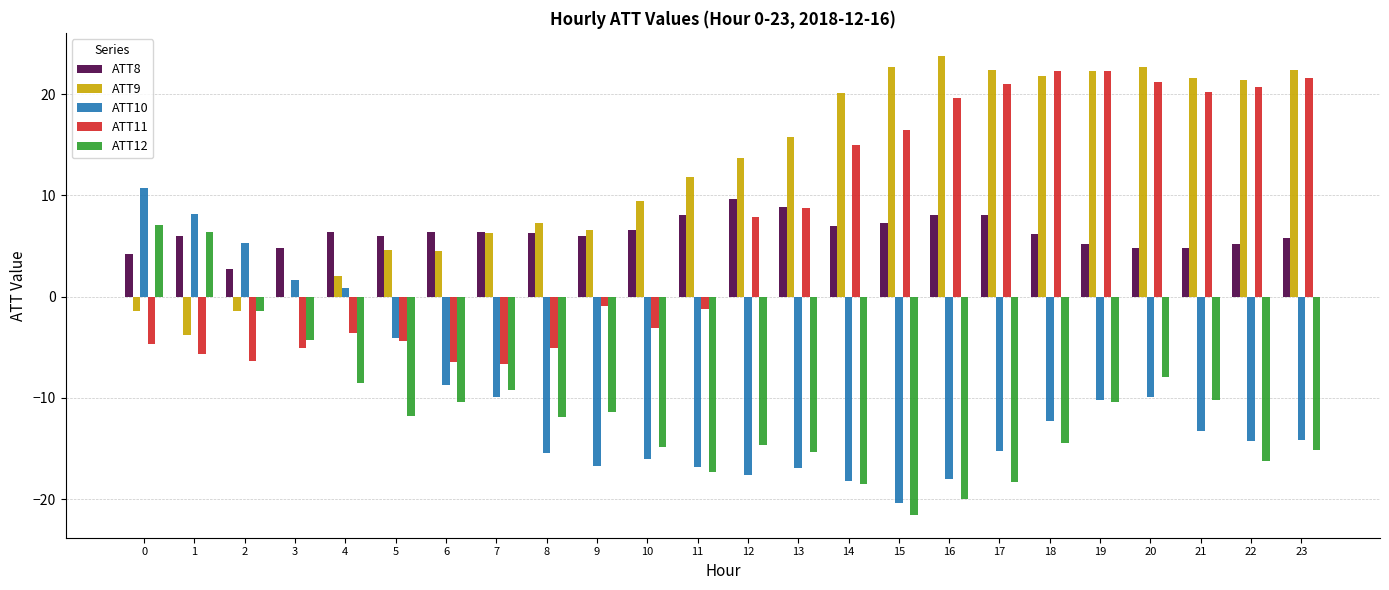

Which category has the highest value across all series?

16